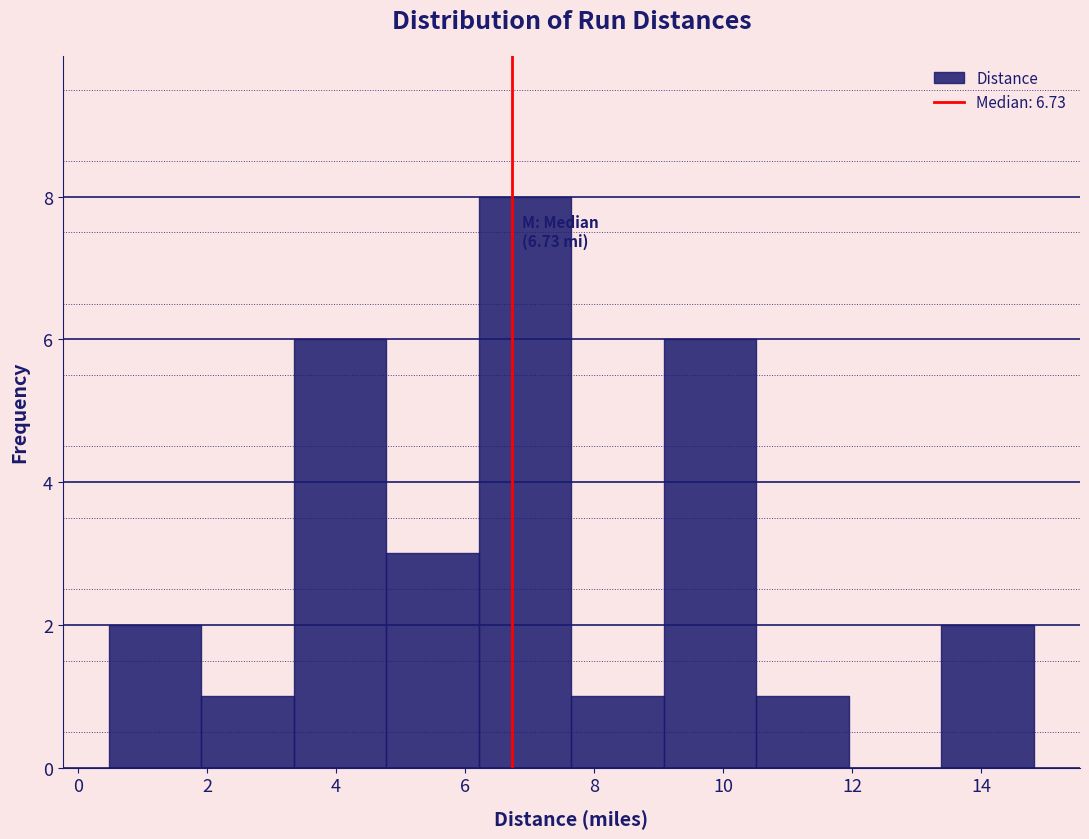

Which range on the x-axis has the tallest bar?

6.2 to 7.6